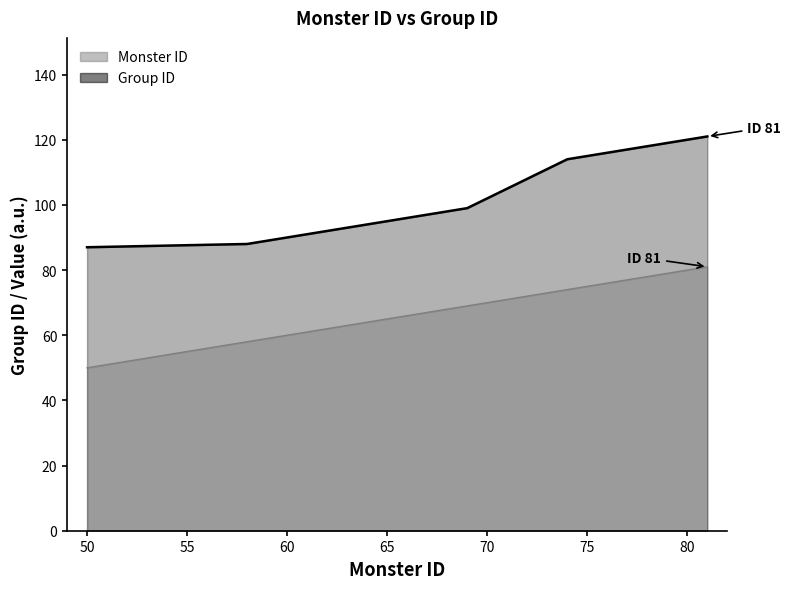

Is the value of Monster ID at 67 greater than the value of Group ID at 77?

No